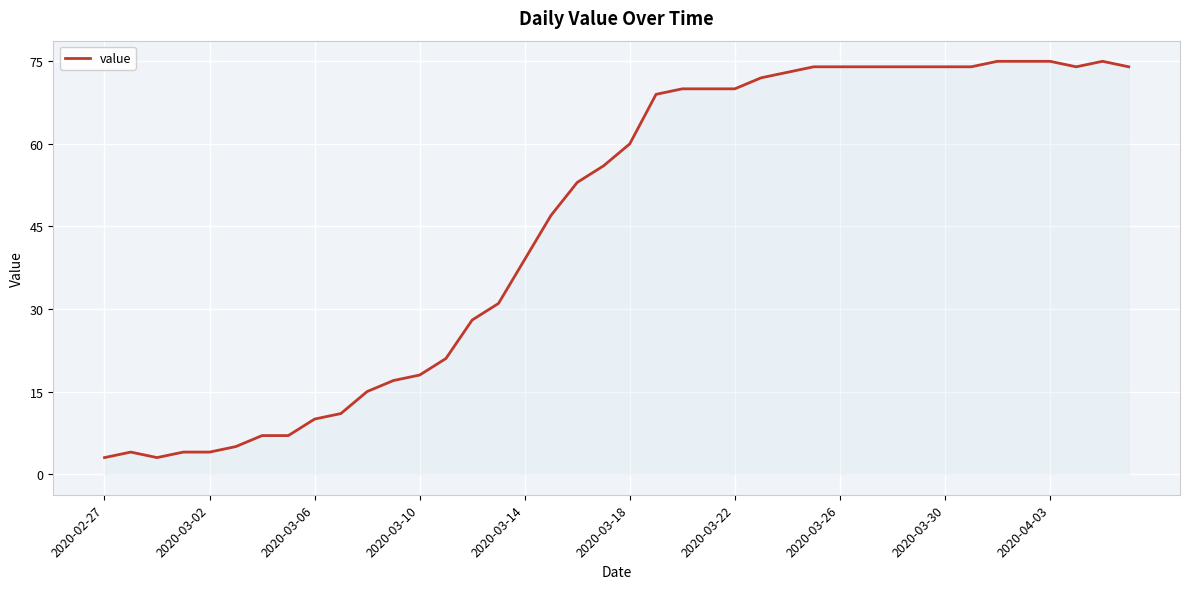

What is the difference between the maximum and minimum values?

72